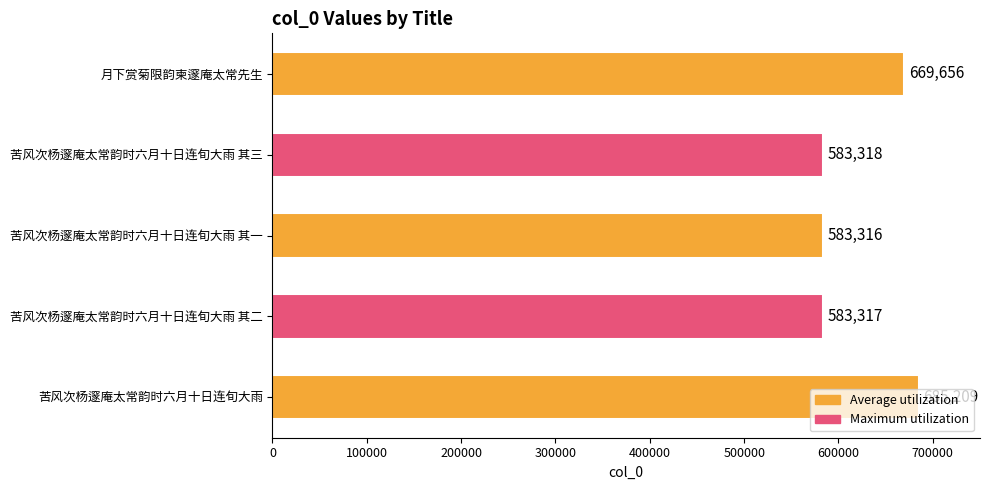

At which category does the chart reach its minimum across all series?

苦风次杨邃庵太常韵时六月十日连旬大雨 其一